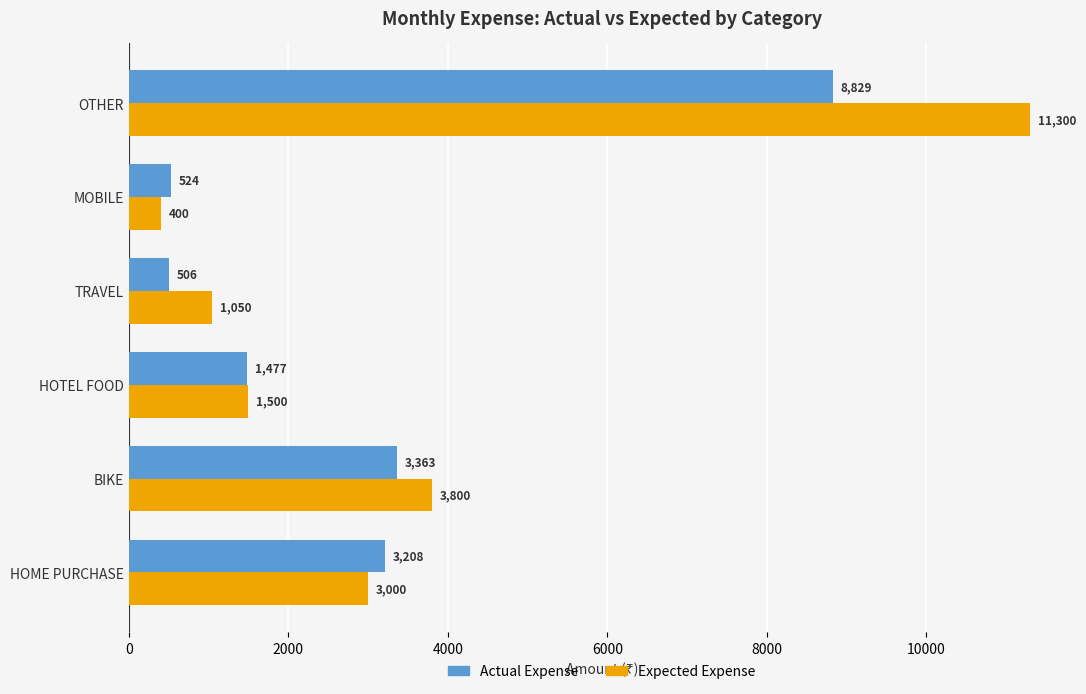

Is it true that Expected Expense equals 3000 at HOME PURCHASE?

True